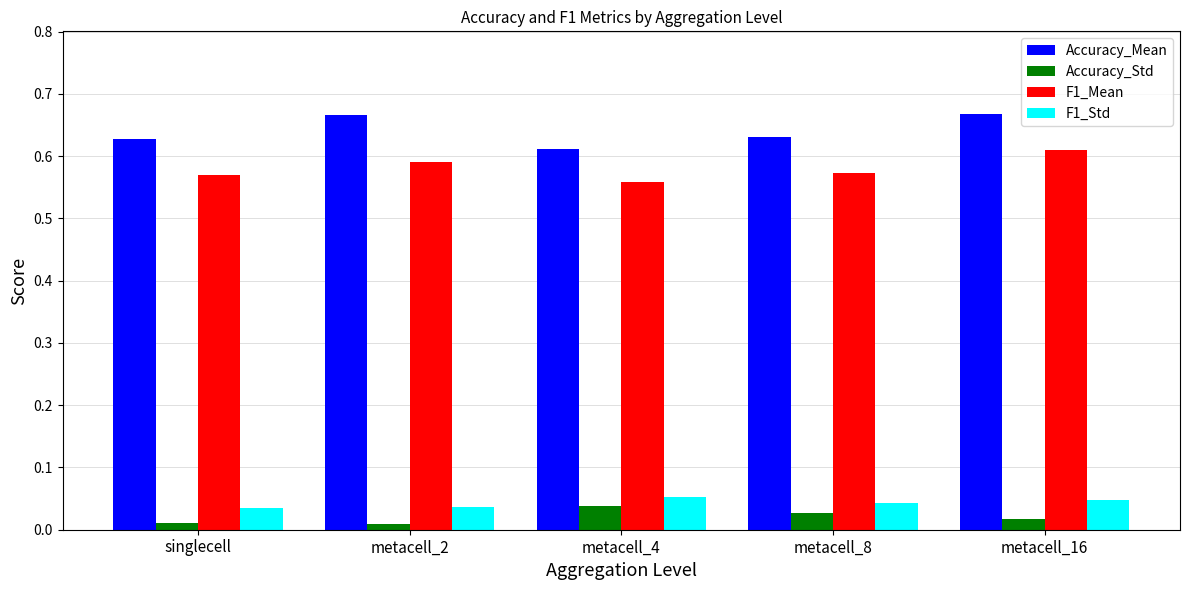

Count the Accuracy_Std values in the range 0 to 1.

5